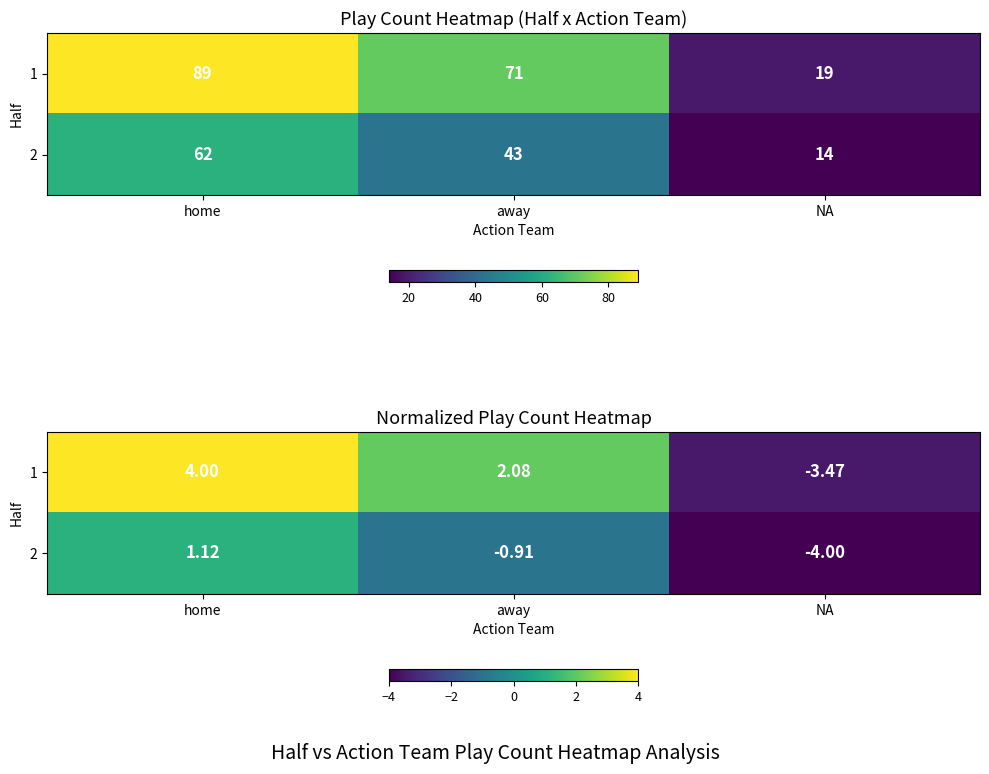

List the labels in order of 2 value, smallest first.

NA, away, home